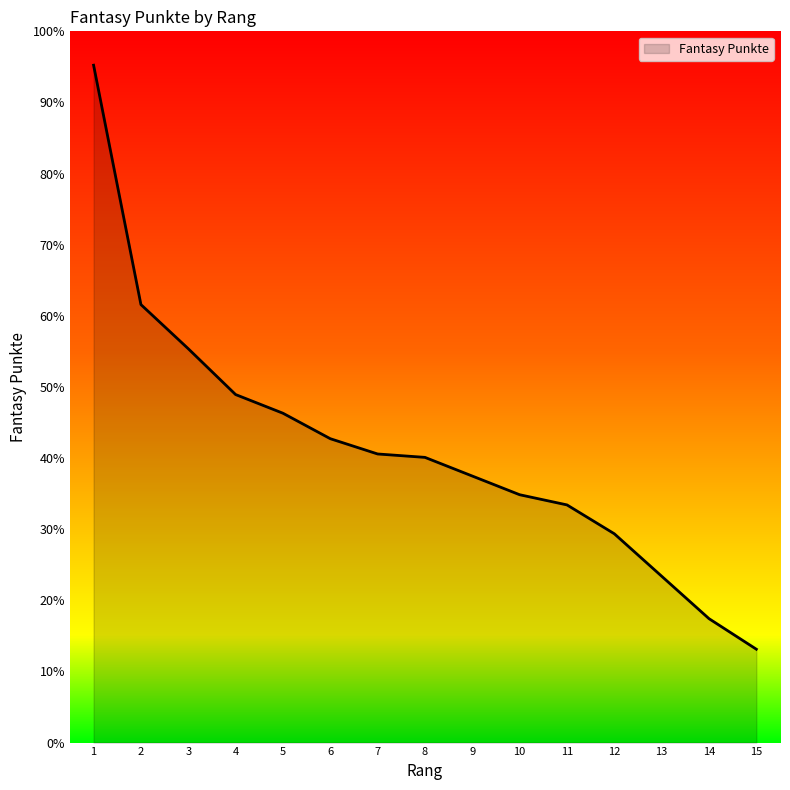

Reading left to right, list all the values displayed in this chart.

1=399	2=258	3=232	4=205	5=194	6=179	7=170	8=168	9=157	10=146	11=140	12=123	13=98	14=73	15=55